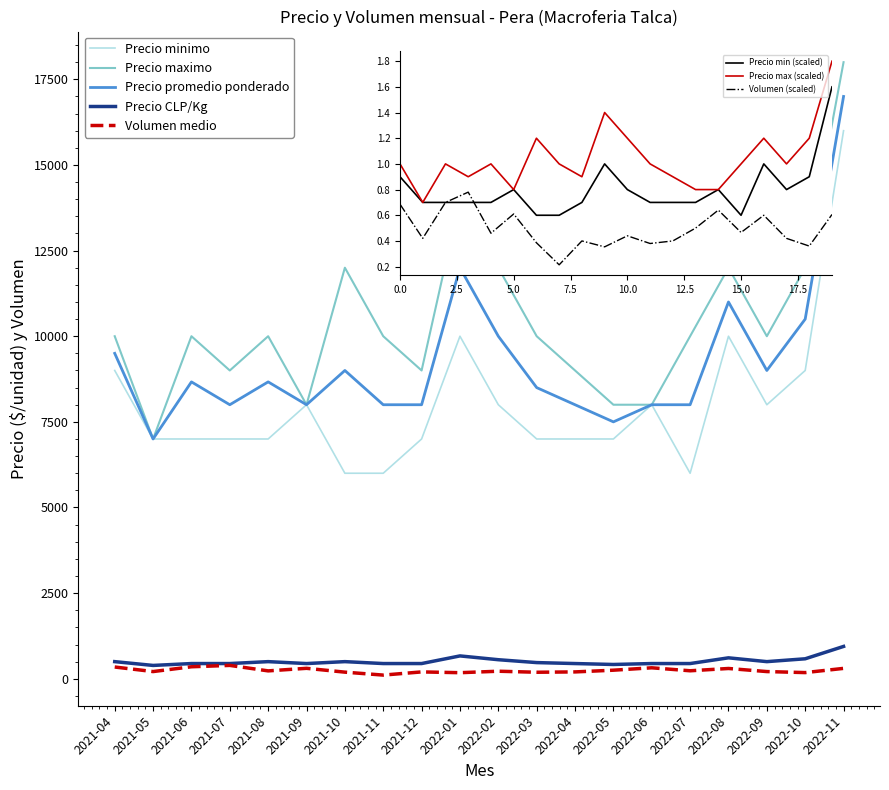

Which has a higher value, 2022-01 or 2022-08?

2022-01